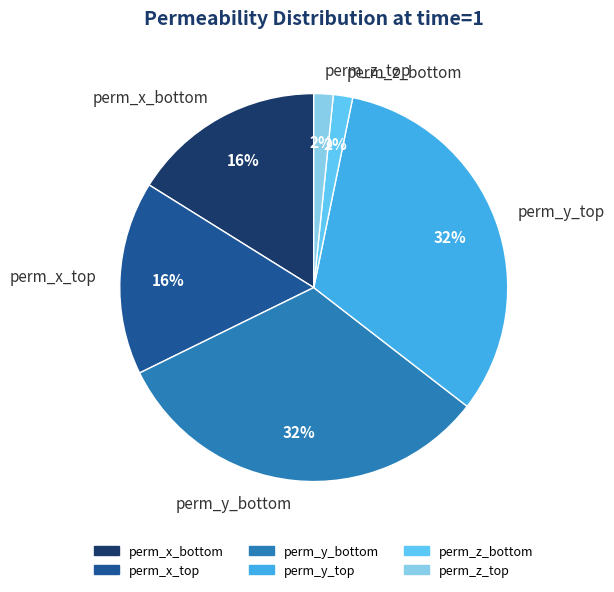

To the nearest percent, what portion does perm_z_bottom represent?

2%